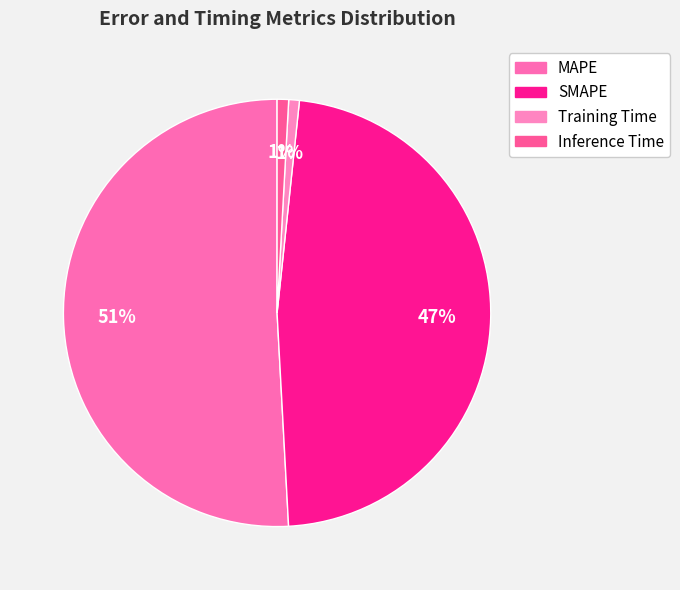

What percentage is the SMAPE slice, to the nearest percent?

47%